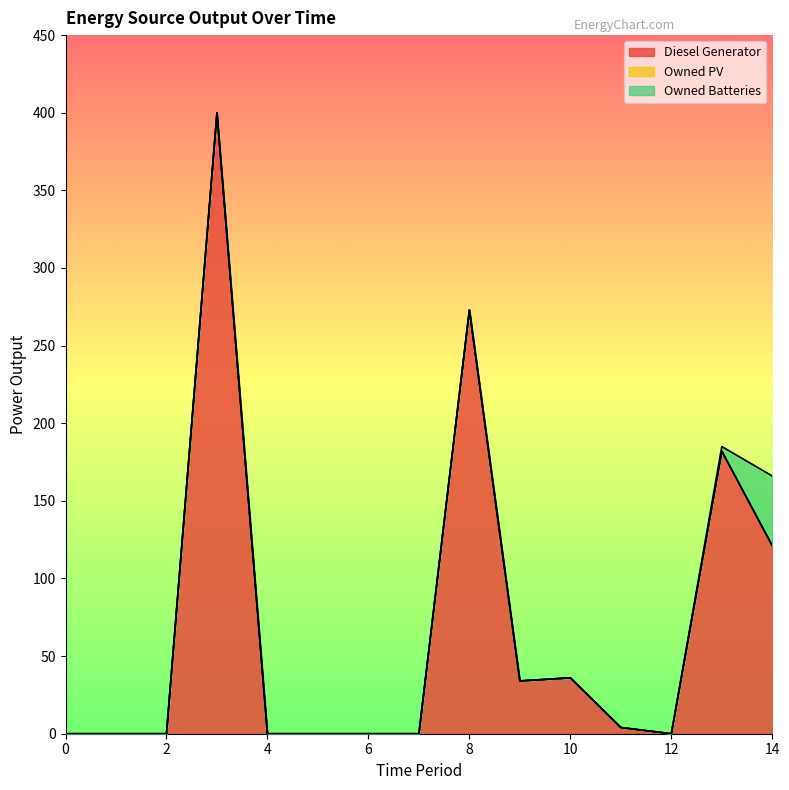

What is the difference between the maximum and minimum values in the Diesel Generator series?

400.0